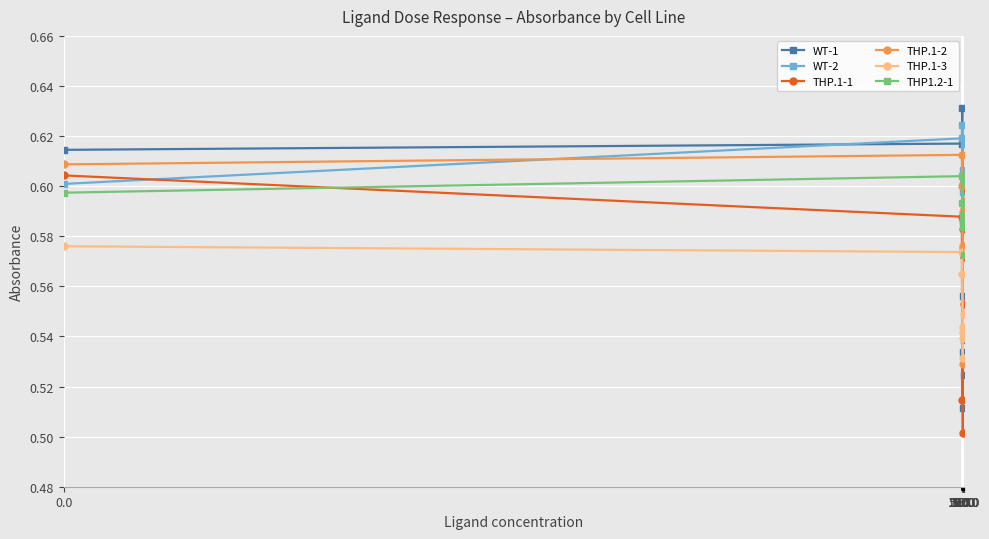

At how many categories does at least one series exceed 0?

10